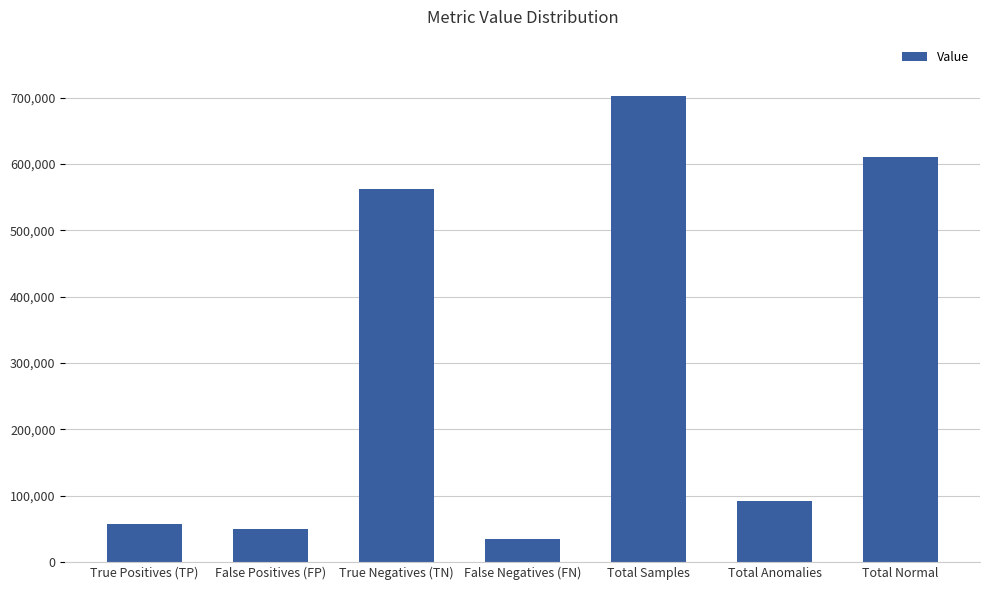

What is the sum of all values?

2108544